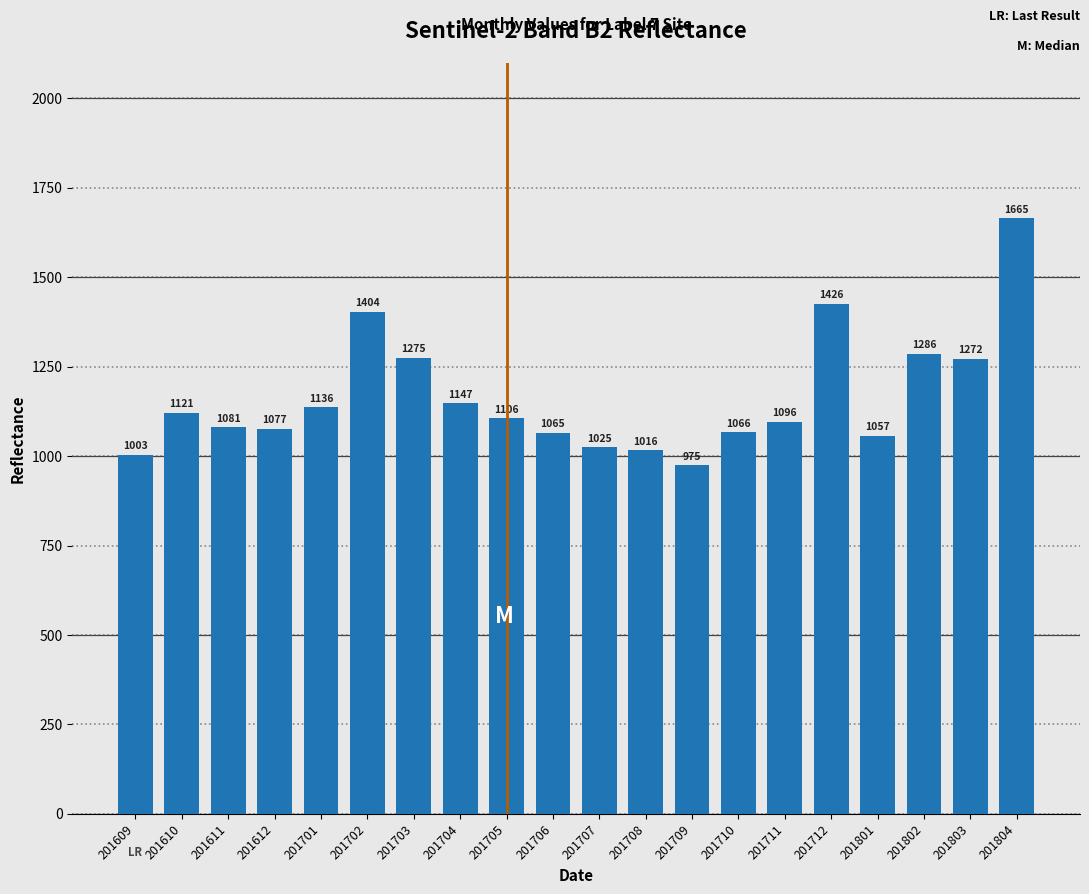

What is the average value?

1165